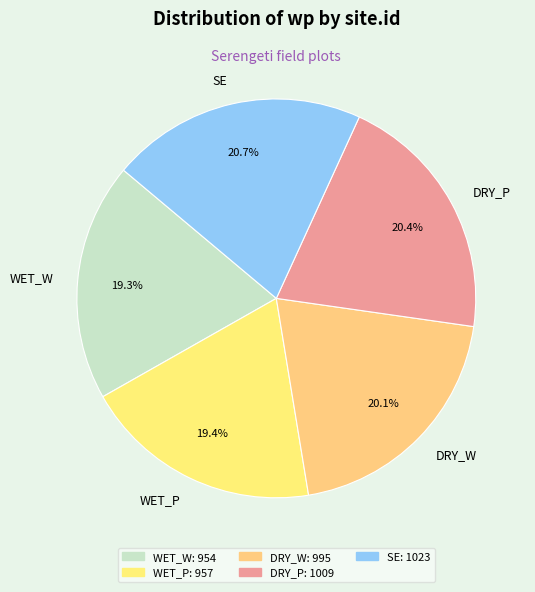

Do WET_W and DRY_P together represent more than half of the pie?

No